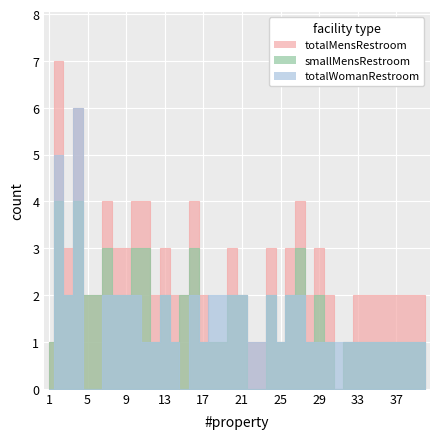

What is the total value across all series at 2?

16